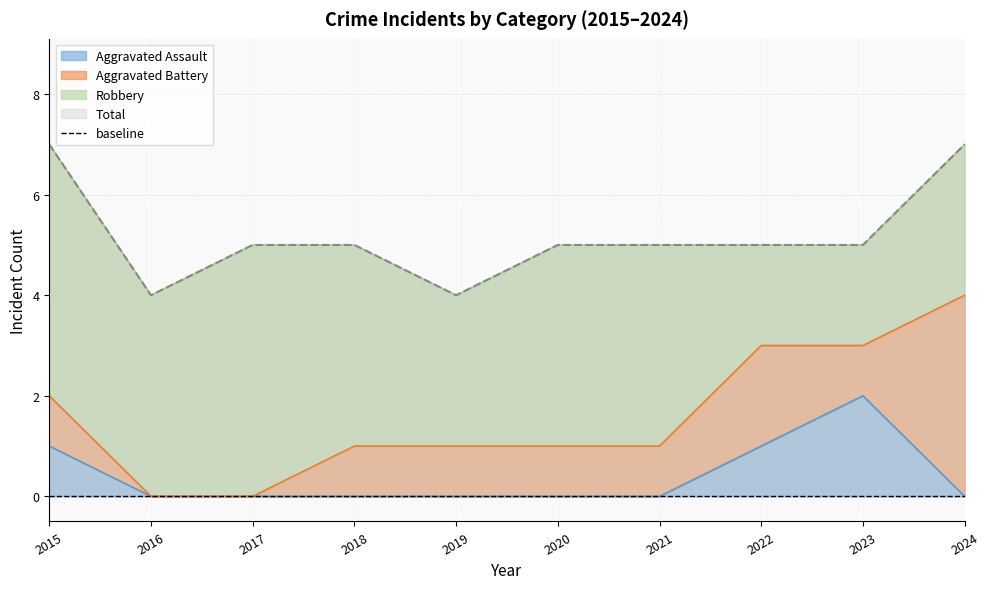

Does the chart display data point markers on the line(s)?

No